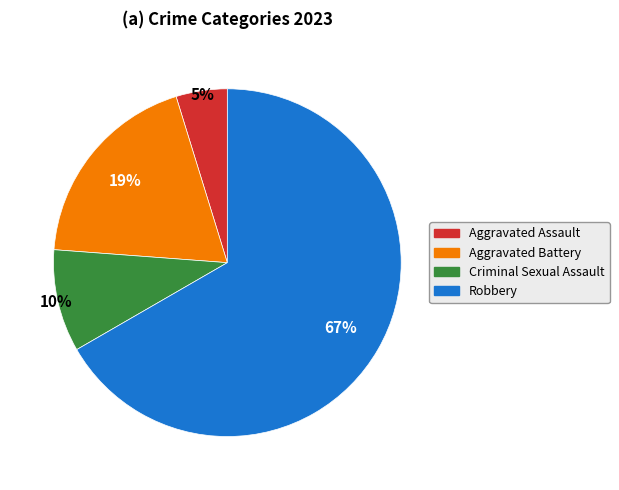

Which slice is the largest?

Robbery